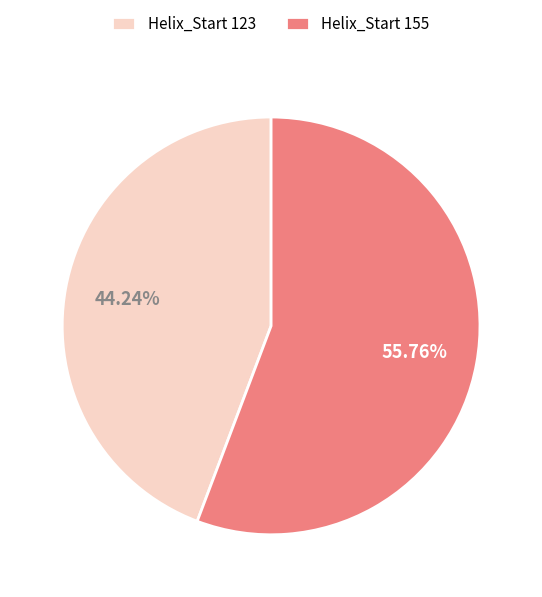

To the nearest percent, what percentage of the pie is Helix_Start 155?

56%